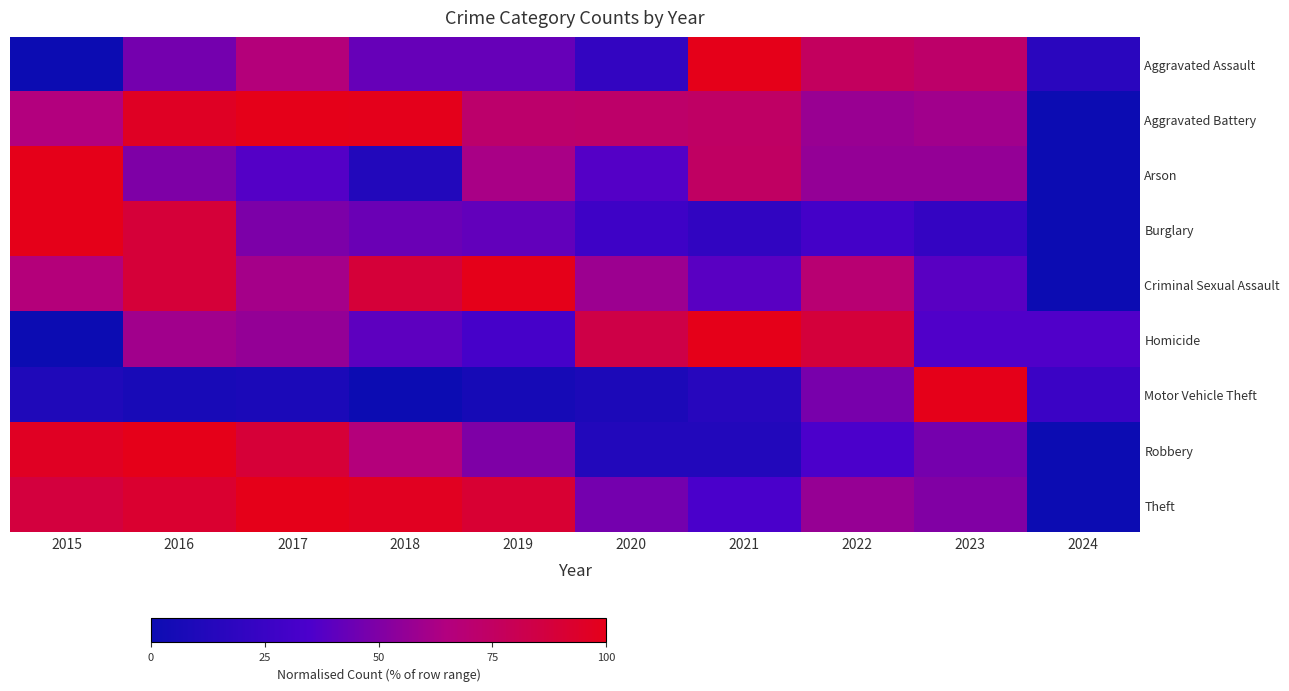

Count the number of data series in this chart.

9